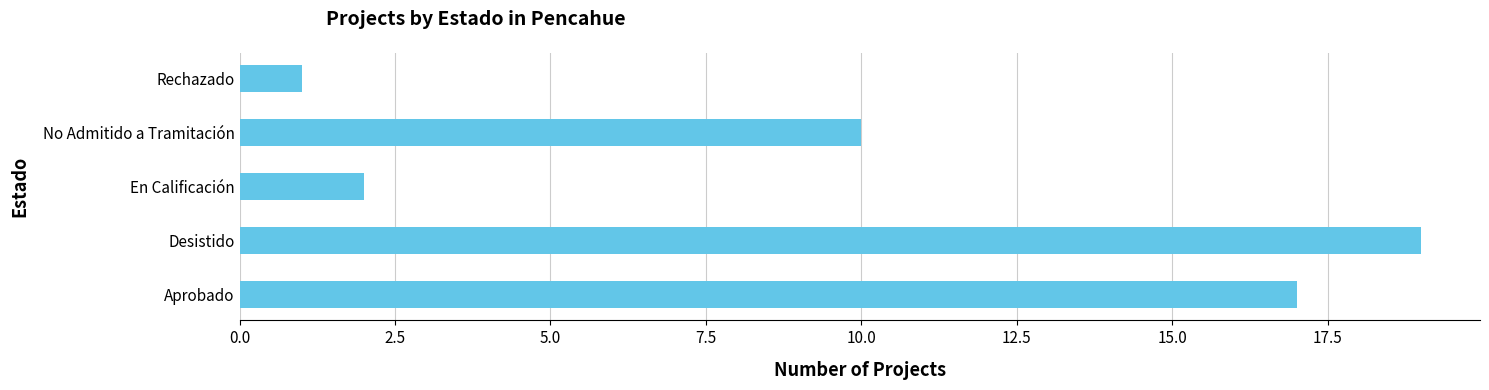

List the labels in order of value, largest first.

Desistido, Aprobado, No Admitido a Tramitación, En Calificación, Rechazado